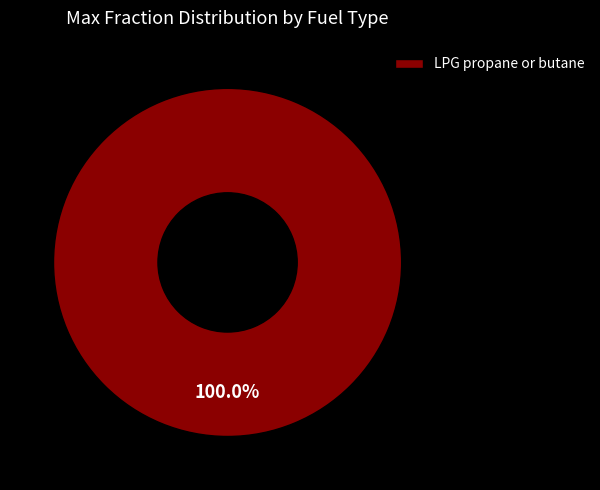

How many segments does this pie chart have?

1